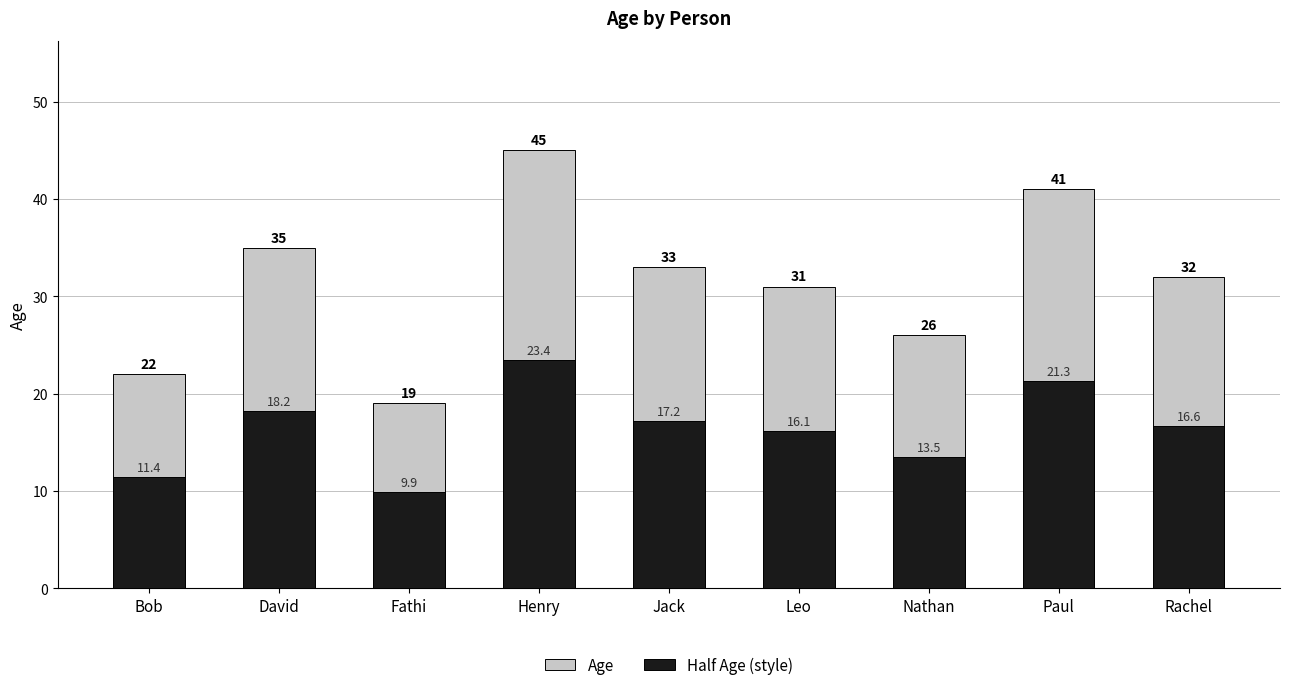

Reading left to right, transcribe all the data shown in this chart.

Age: 22.0	35.0	19.0	45.0	33.0	31.0	26.0	41.0	32.0
Half Age (style): 11.4	18.2	9.9	23.4	17.2	16.1	13.5	21.3	16.6